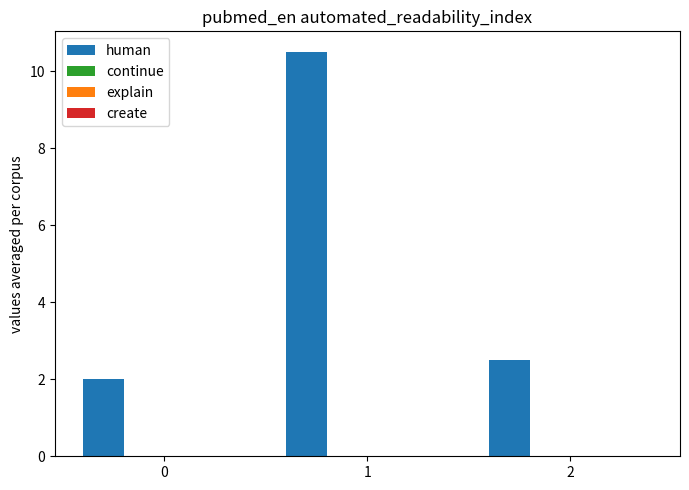

The continue series shows 0.0 at 1. True or false?

False